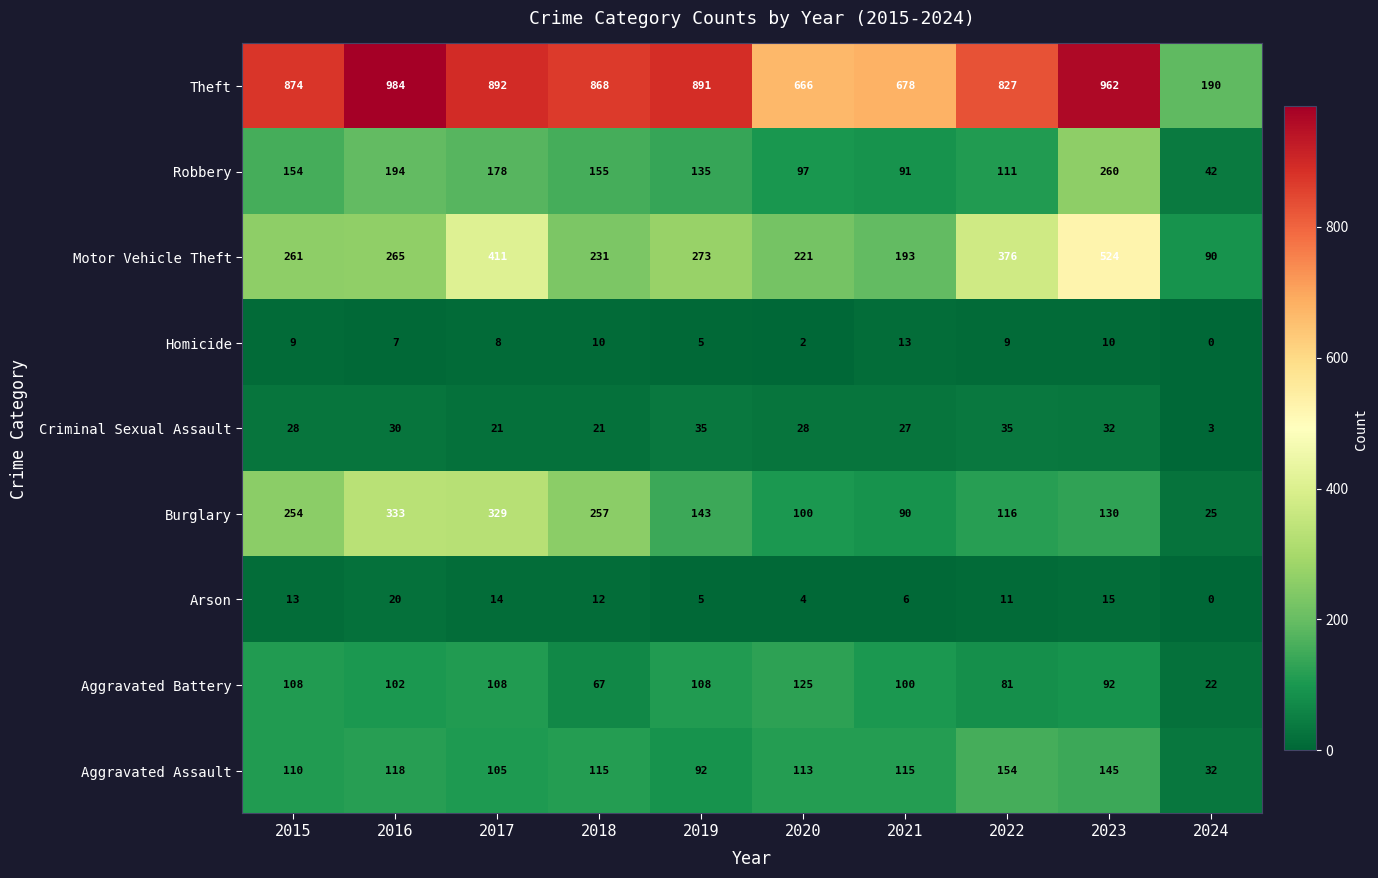

Which series changed the most between 2022 and 2024?

Theft